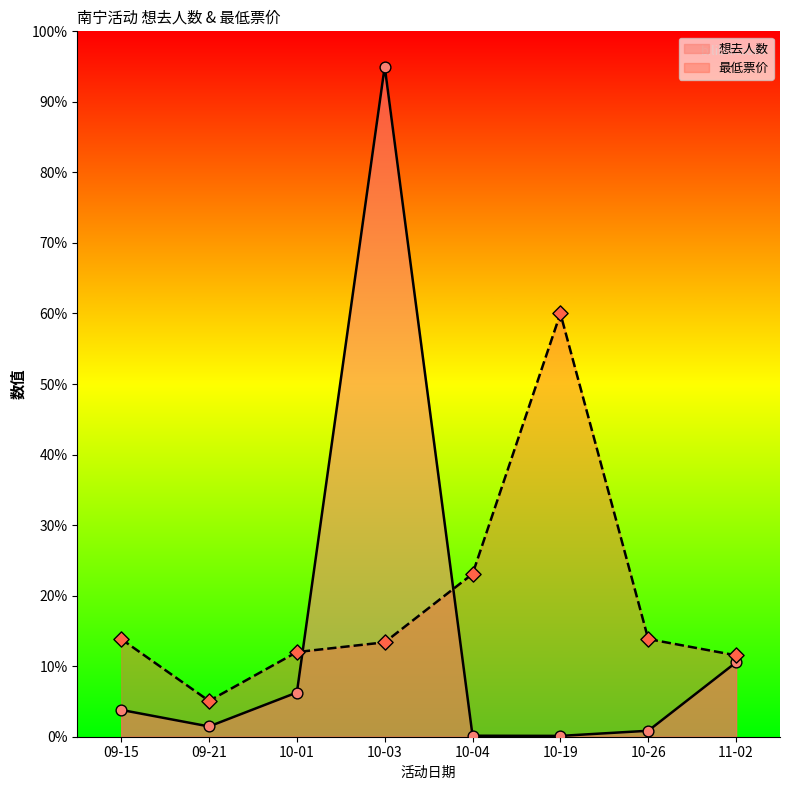

At which category is the sum across all series the highest?

10-03